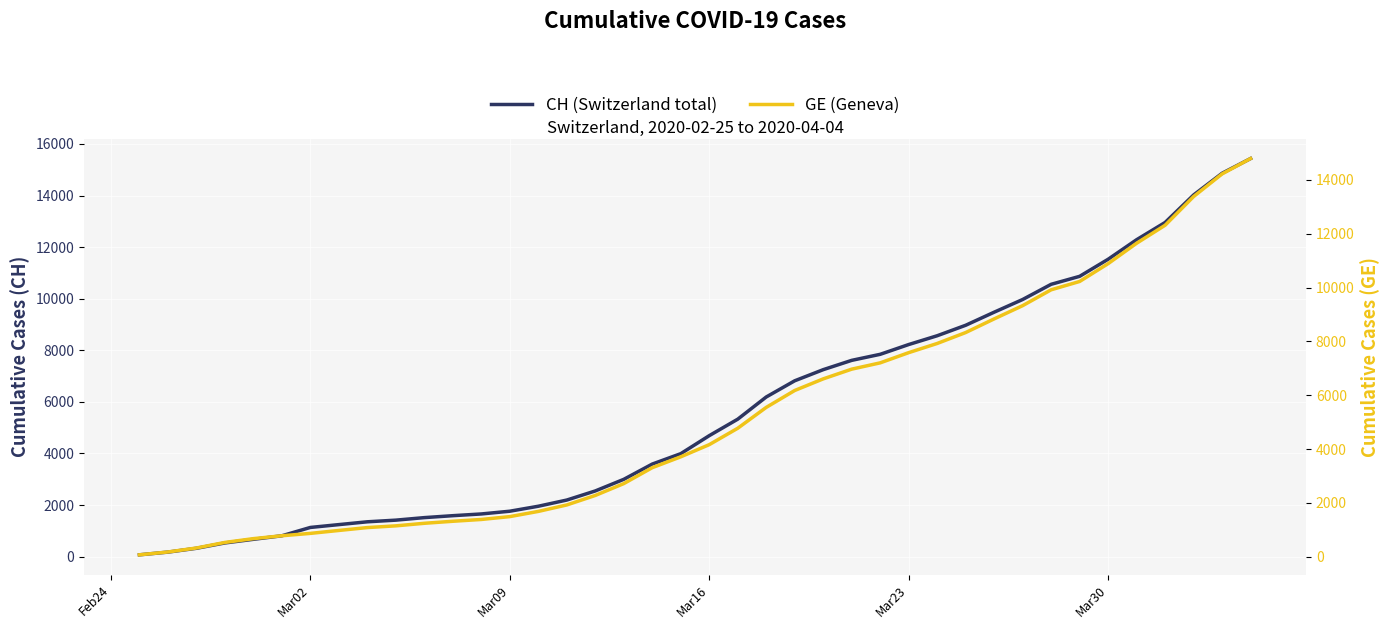

Reading right to left, what are all the values shown in this chart?

CH (Switzerland total): 15433	14862	14021	12955	12287	11529	10867	10558	9969	9477	8970	8564	8223	7844	7610	7249	6818	6190	5330	4691	3993	3590	2998	2548	2195	1955	1762	1656	1589	1514	1416	1352	1243	1133	810	673	532	325	177	72
GE (Geneva): 14791	14220	13379	12313	11645	10887	10225	9916	9327	8835	8328	7922	7581	7202	6968	6607	6176	5548	4773	4164	3712	3309	2717	2277	1924	1684	1491	1385	1318	1243	1148	1084	977	868	780	673	532	325	177	72